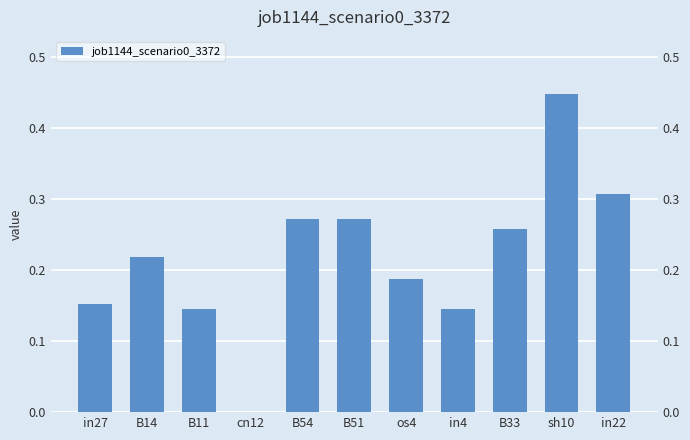

List the labels in order of value, smallest first.

cn12, B11, in4, in27, os4, B14, B33, B54, B51, in22, sh10